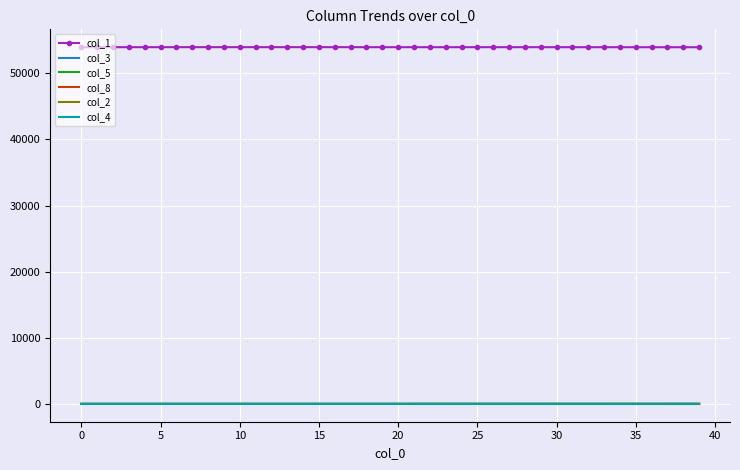

True or false: col_1 and col_4 intersect in this chart.

False